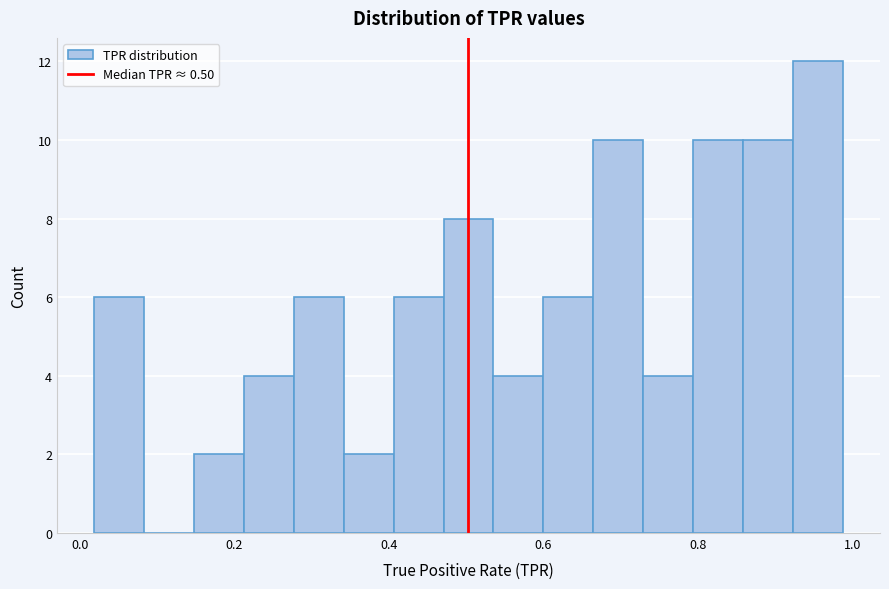

Around what value on the x-axis is the tallest bar? Give the approximate position of its centre, as read against the axis.

0.96